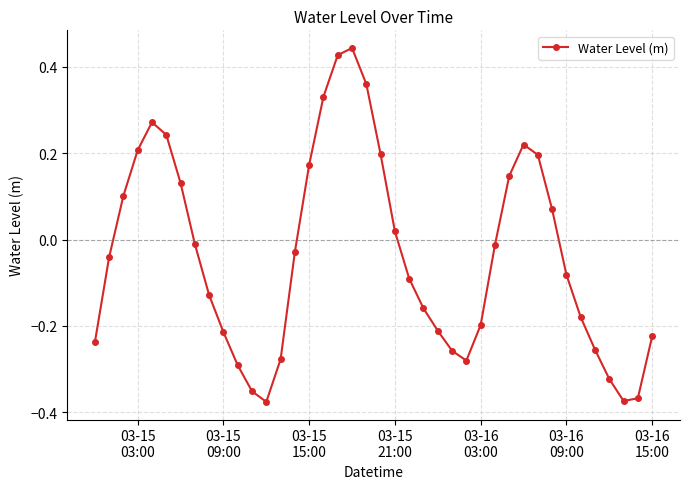

How many interior local valleys (lower than both neighbors) does the data have?

3